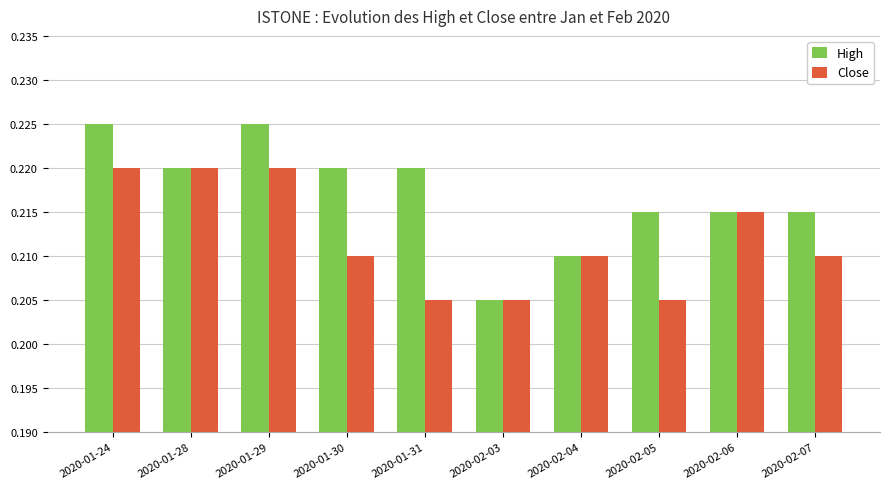

Which series has the largest range (max minus min)?

High